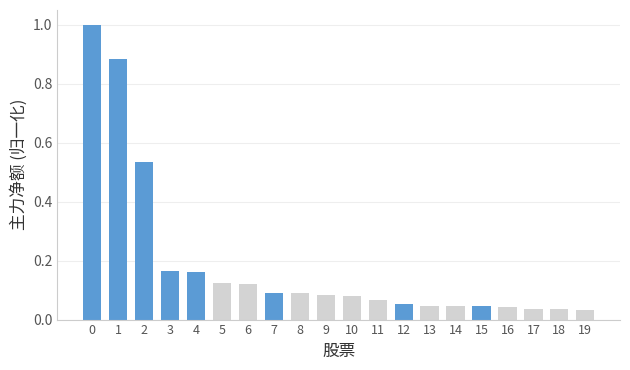

How many series are shown in this chart?

1